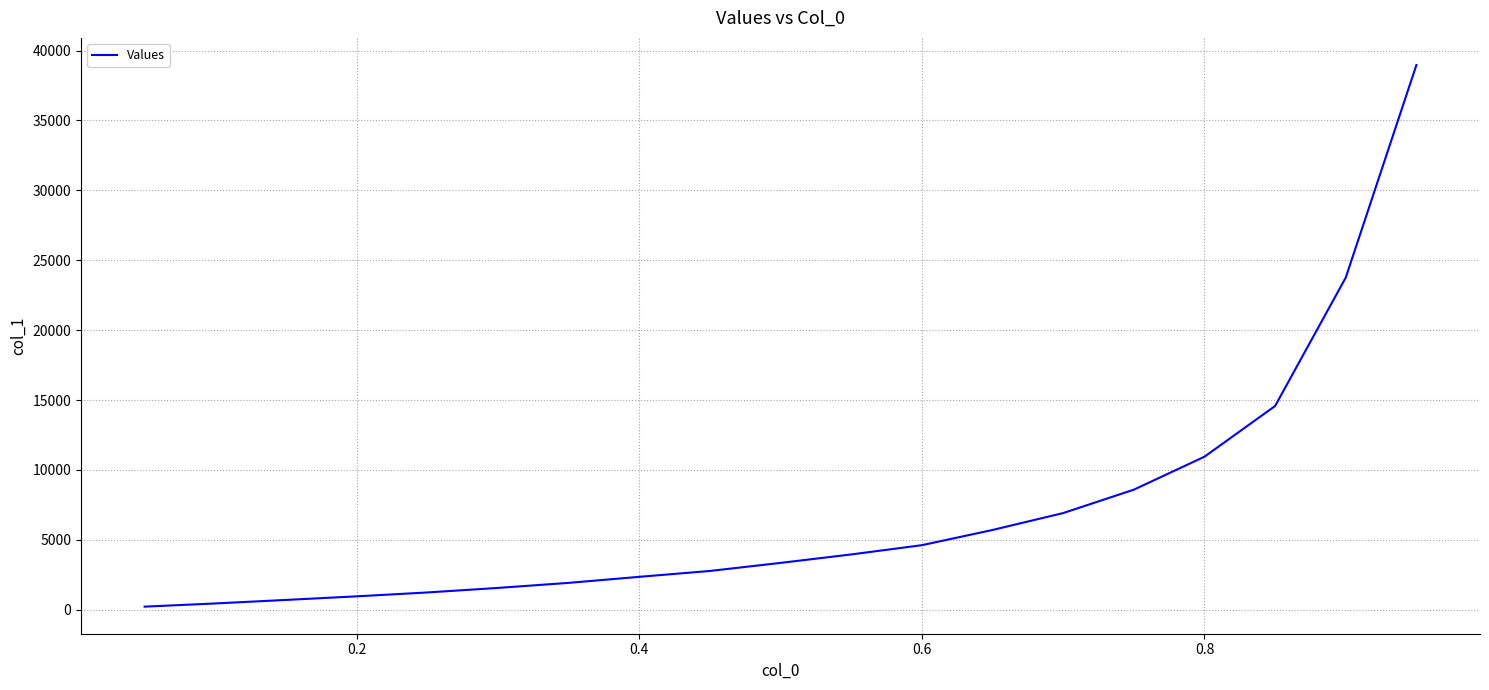

Reading right to left, transcribe all the data shown in this chart.

38972	23762	14575	10946	8587	6914	5704	4616	3954	3349	2772	2352	1920	1559	1234	957	700	448	220